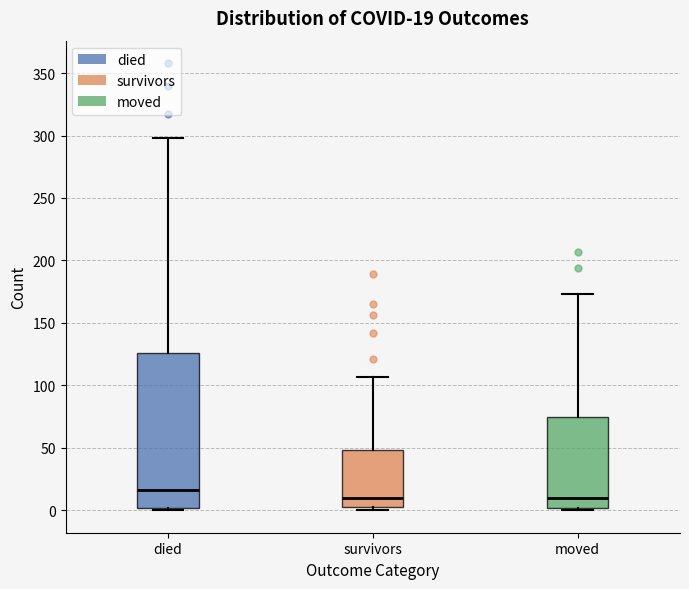

Comparing the boxes themselves (not the whiskers), which one is the tallest?

died